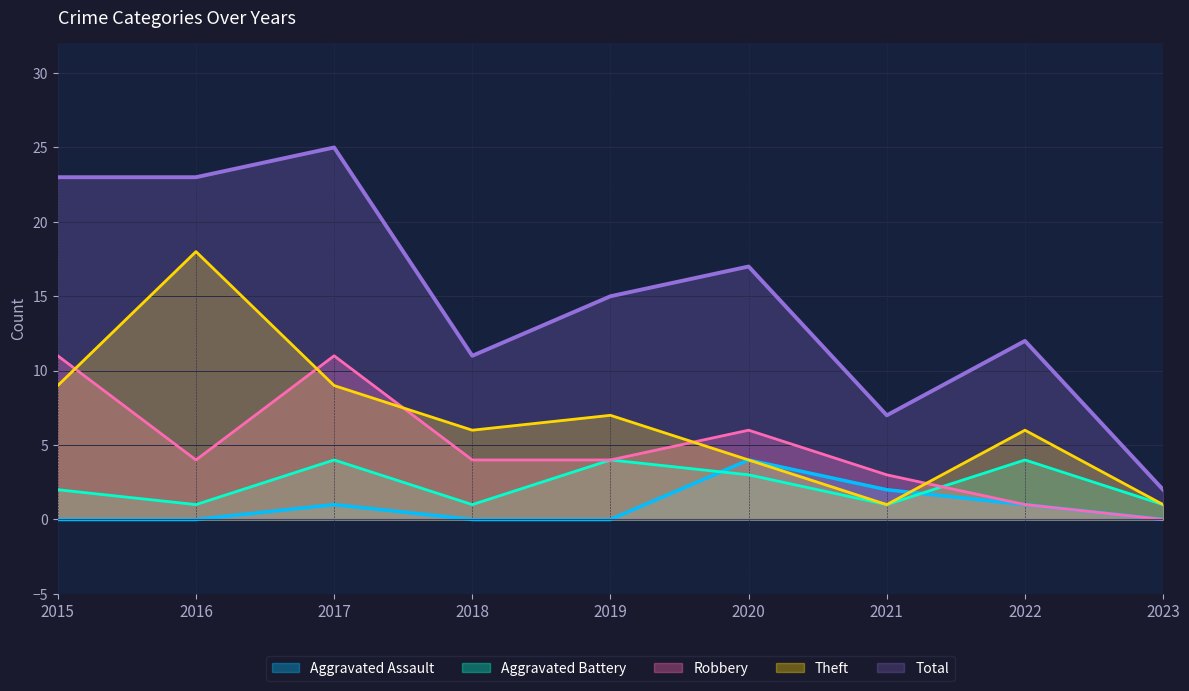

The value of Robbery at 2021 is 1. True or false?

False